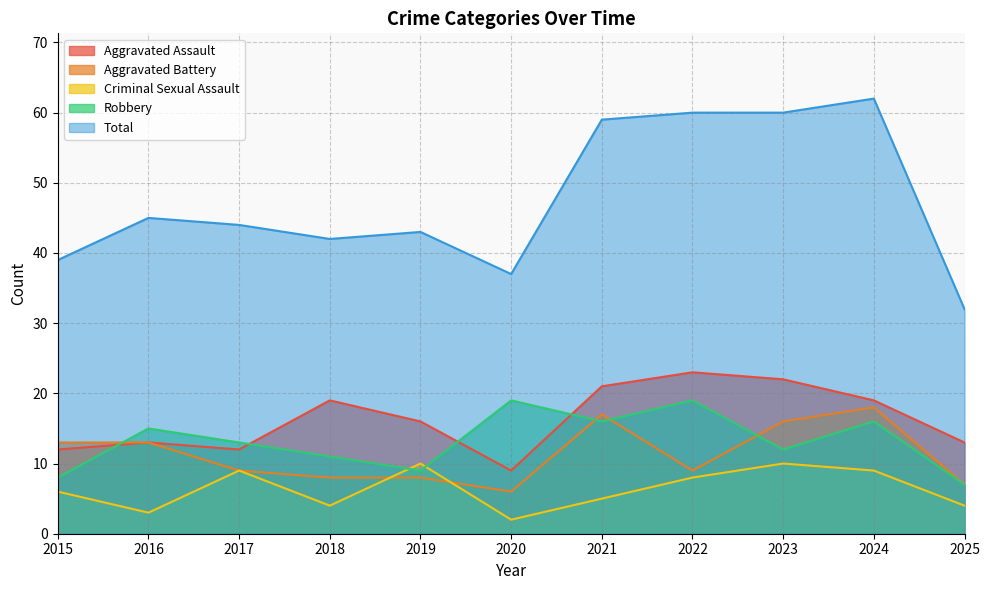

Rank the series by their maximum value, from lowest to highest.

Criminal Sexual Assault, Aggravated Battery, Robbery, Aggravated Assault, Total